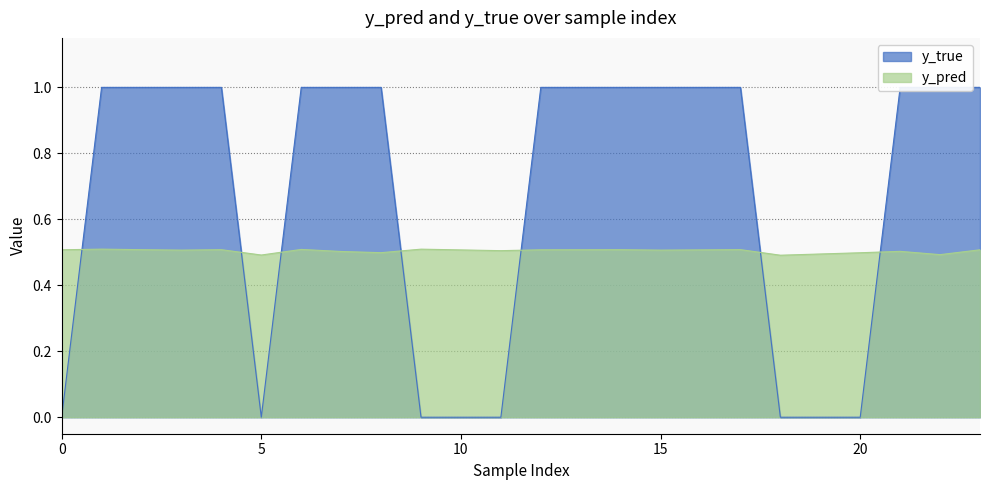

What is the highest value of the y_pred series?

0.5